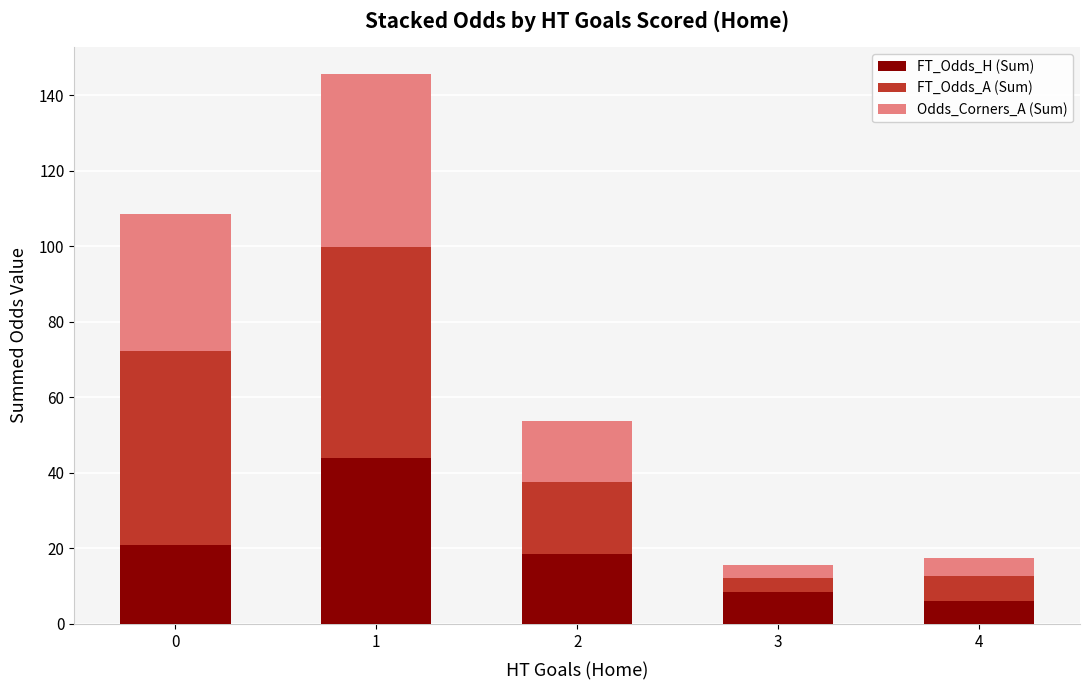

What is the total value across all series at 0?

108.5